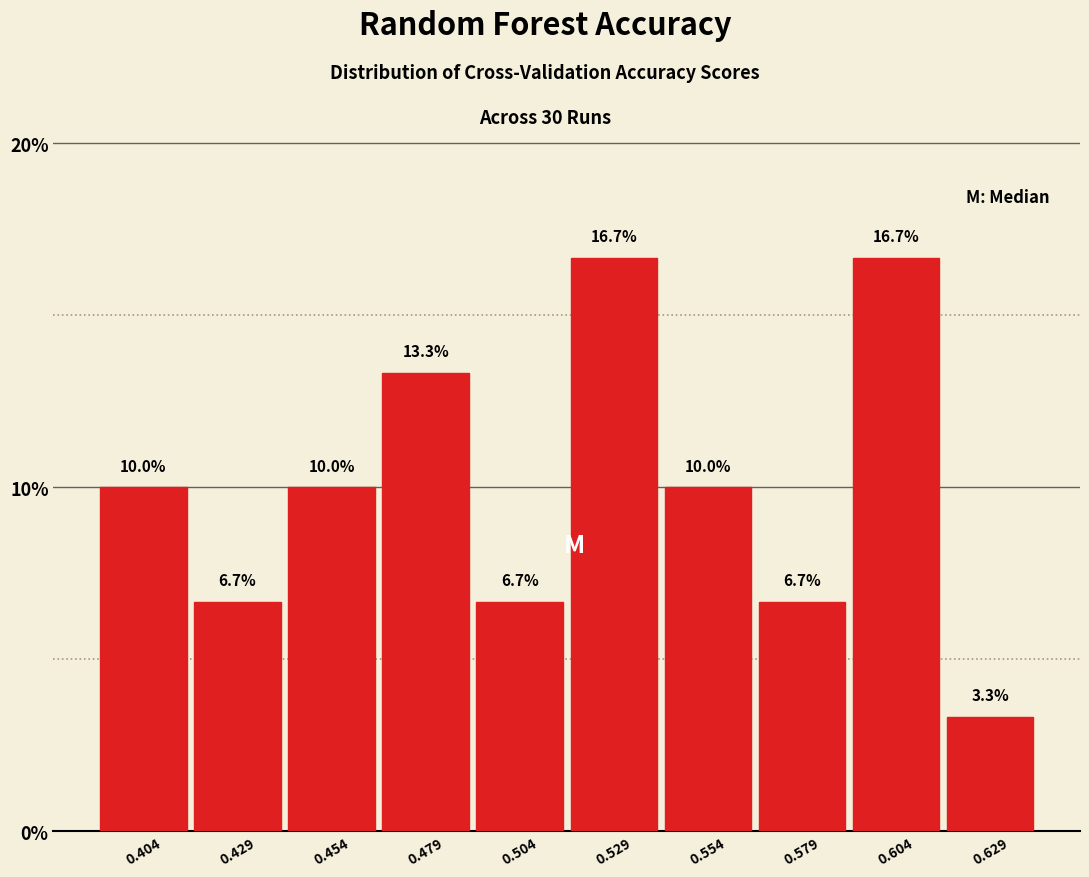

What is the height of the bar covering 0.465 to 0.490 on the x-axis? The bar edges are not printed on the chart, so give them approximately, as read against the axis.

13.3